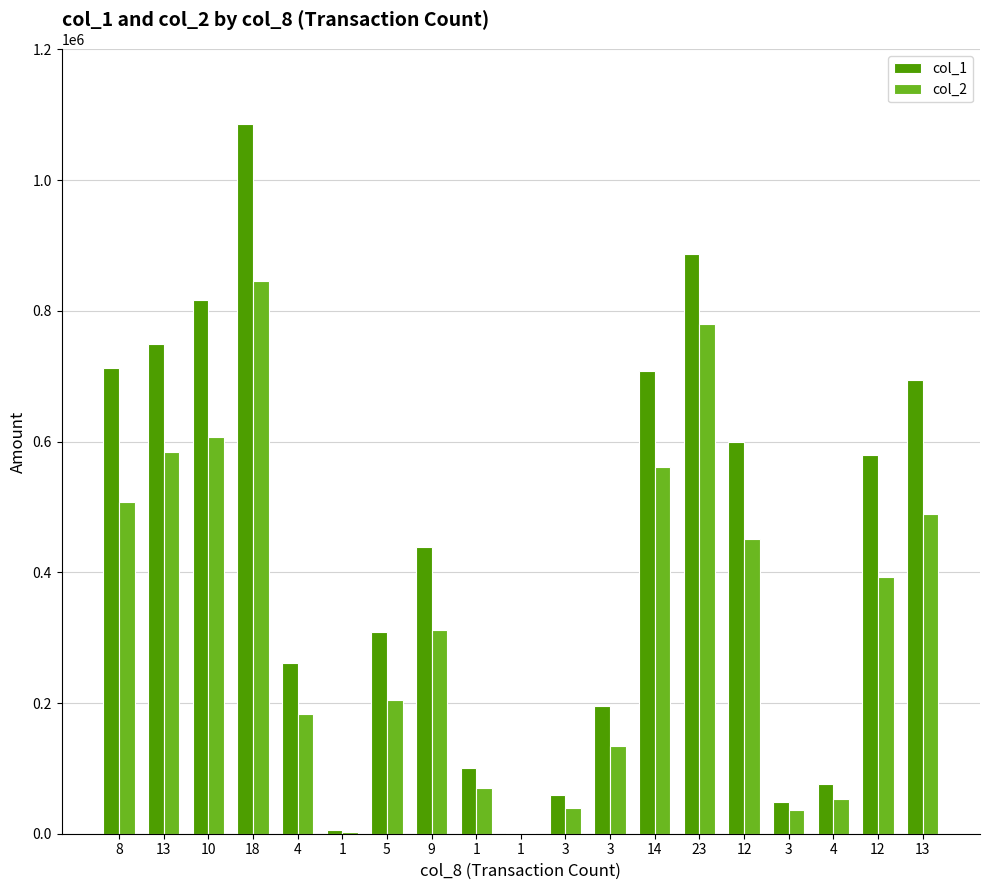

What are all the series names shown in the legend?

col_1, col_2